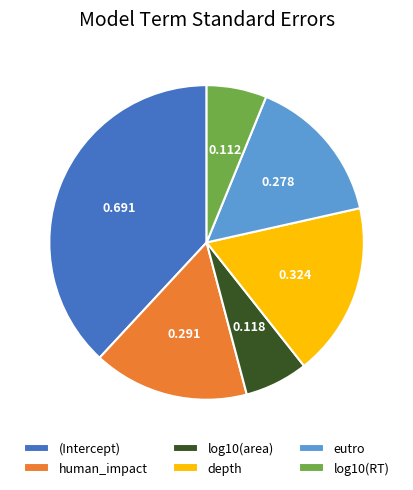

Is it true that eutro is 15% of the pie?

True